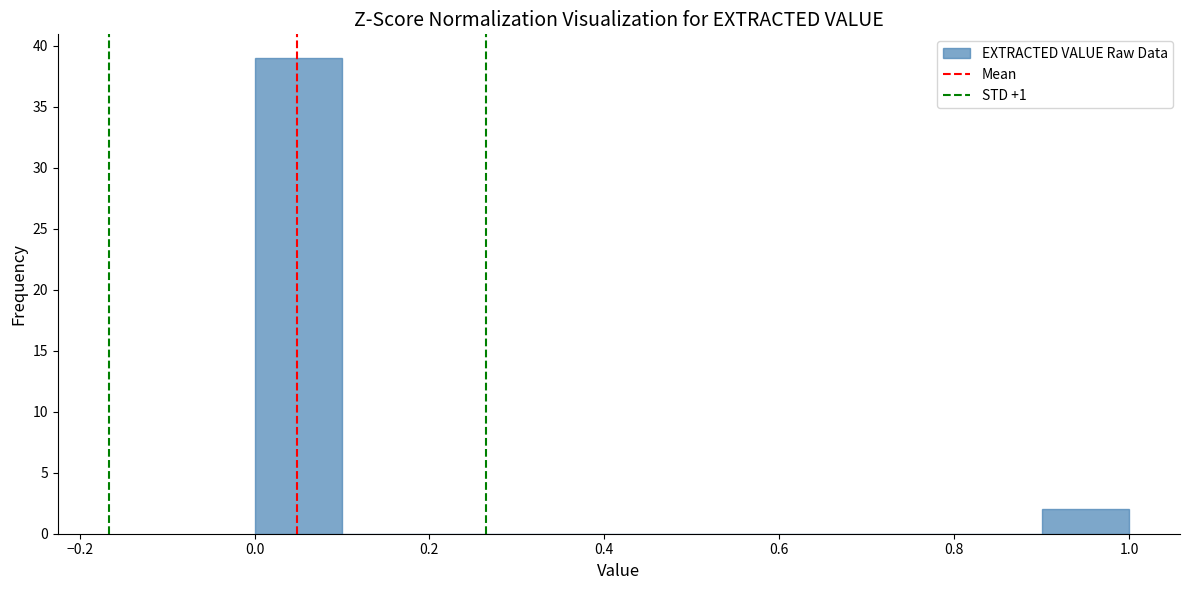

How tall is the bar that spans 0.0 to 0.1 on the x-axis? The values are not printed on the chart, so give them approximately, as read against the axis.

39